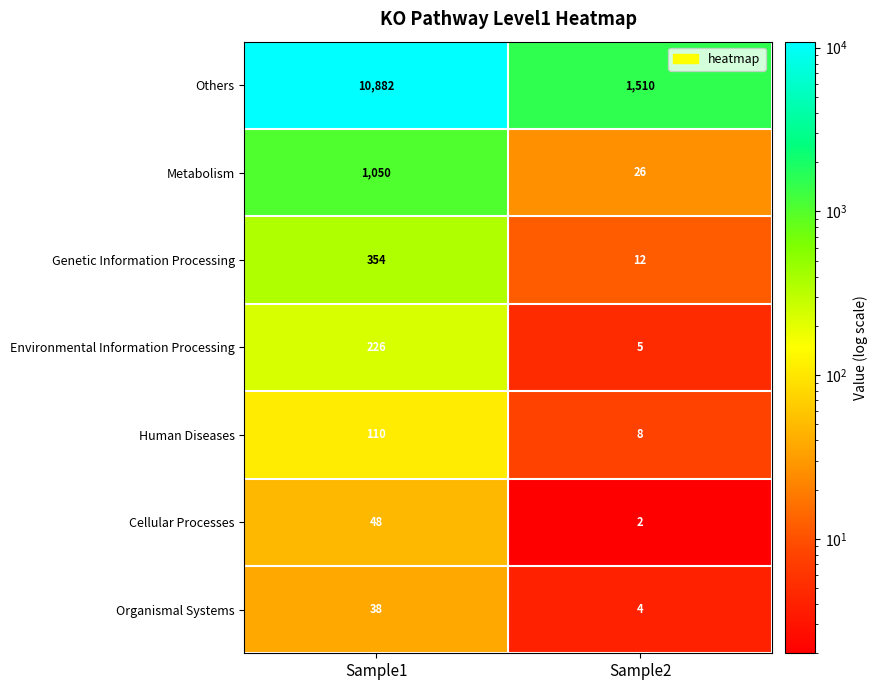

Which series has the widest spread of values?

Others